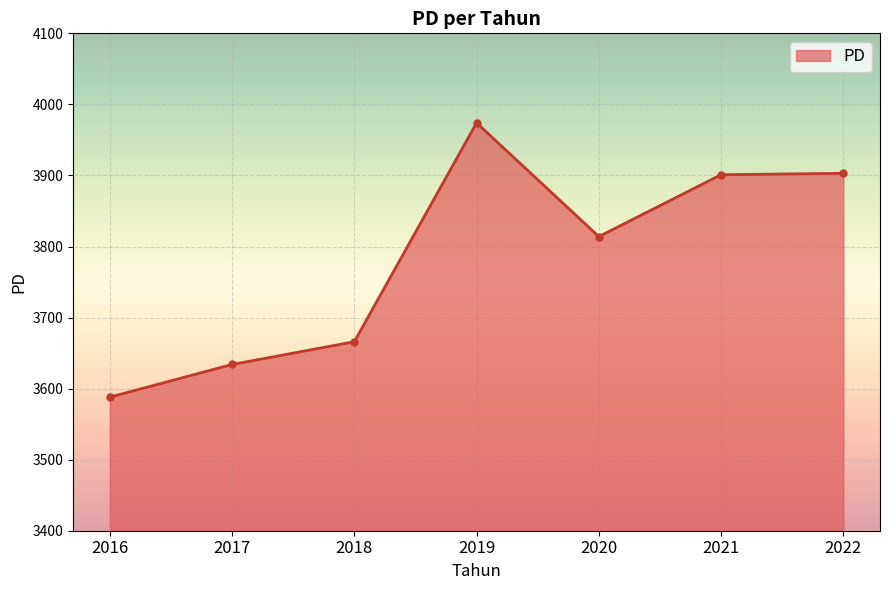

The chart shows a value of 3666 at 2018. True or false?

True